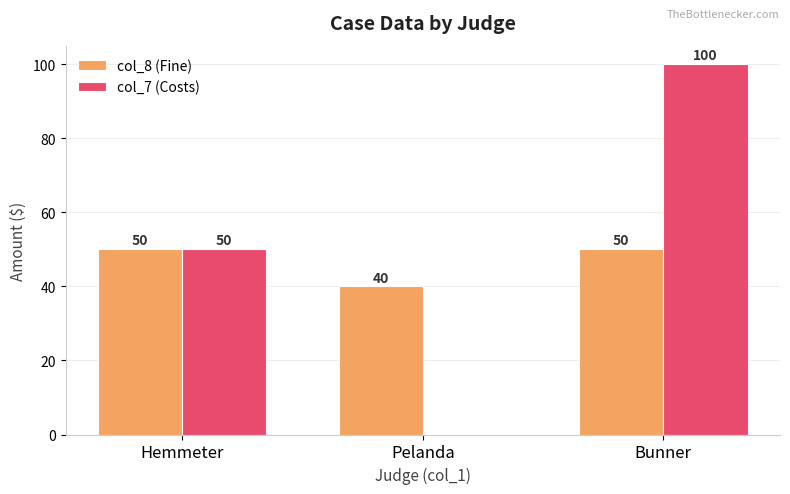

Which series has the largest total across all categories?

col_7 (Costs)